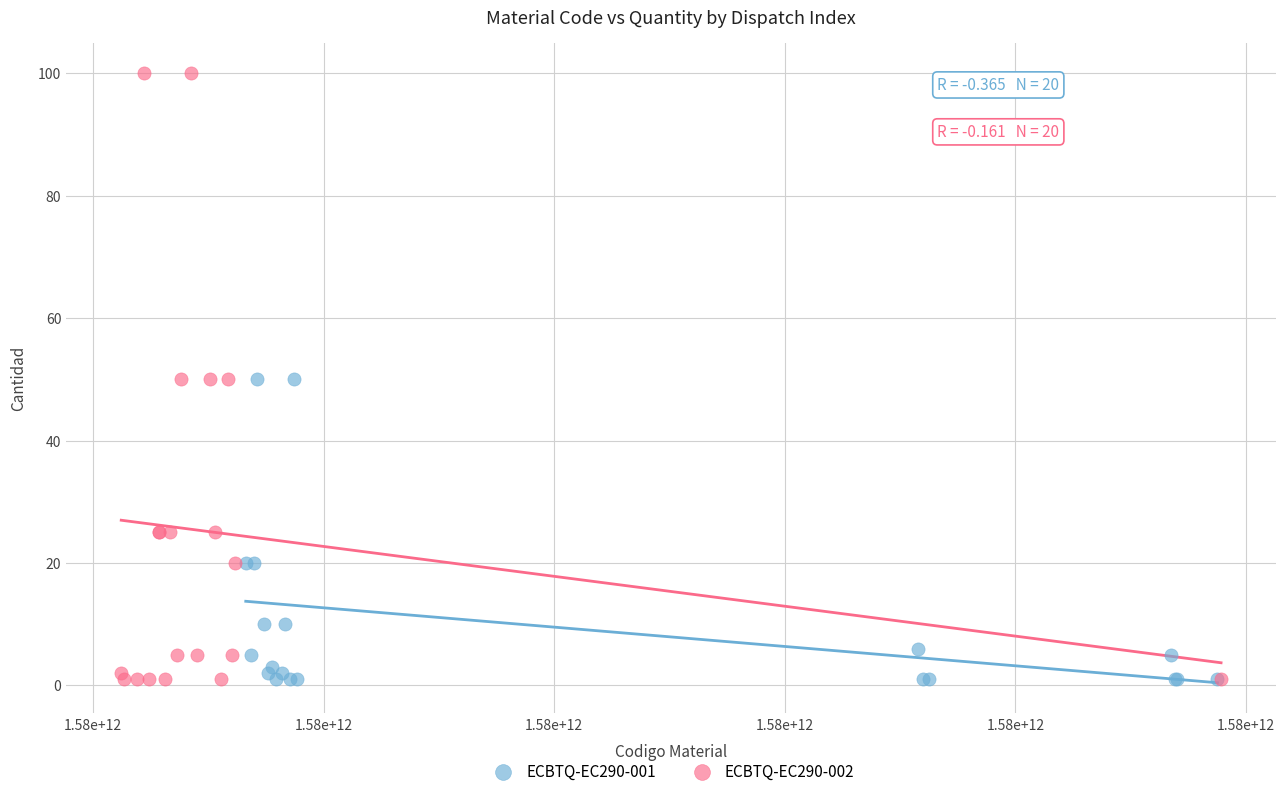

Which series has the largest Y range (max minus min)?

ECBTQ-EC290-002